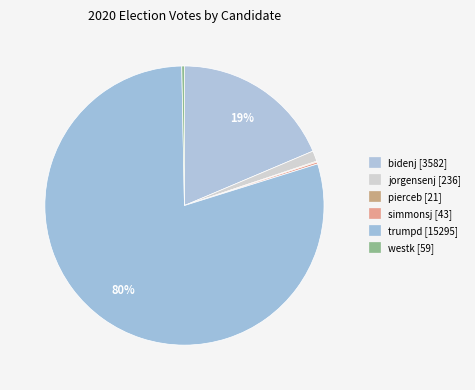

Rank the categories by value from lowest to highest.

pierceb, simmonsj, westk, jorgensenj, bidenj, trumpd